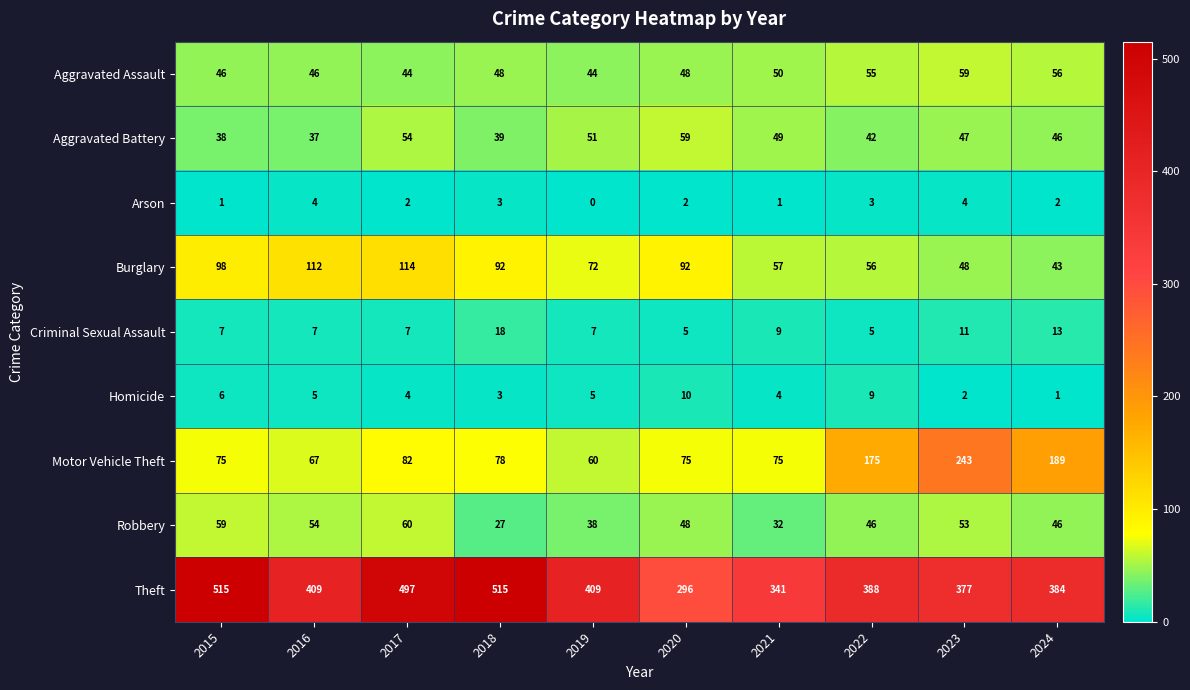

What is the difference between the highest and lowest values at 2016?

405